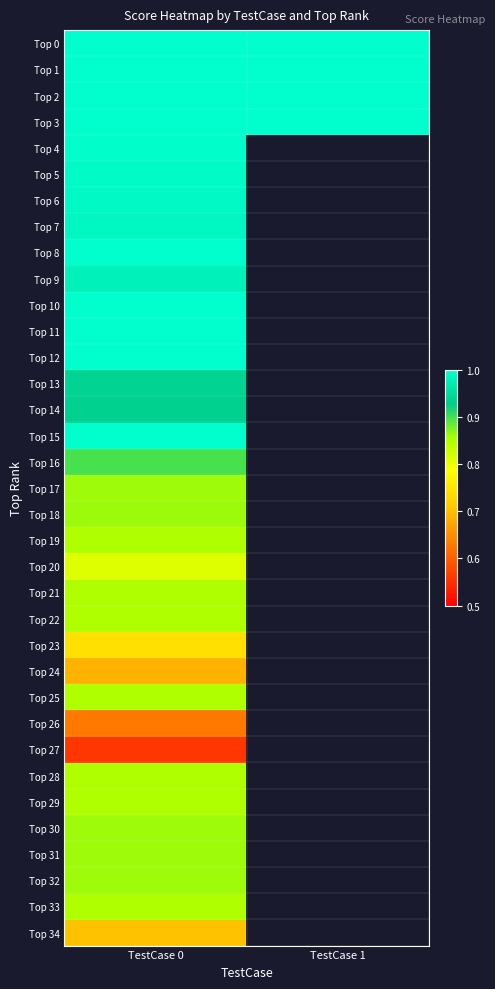

At which label does Top 26 reach its peak?

TestCase 0